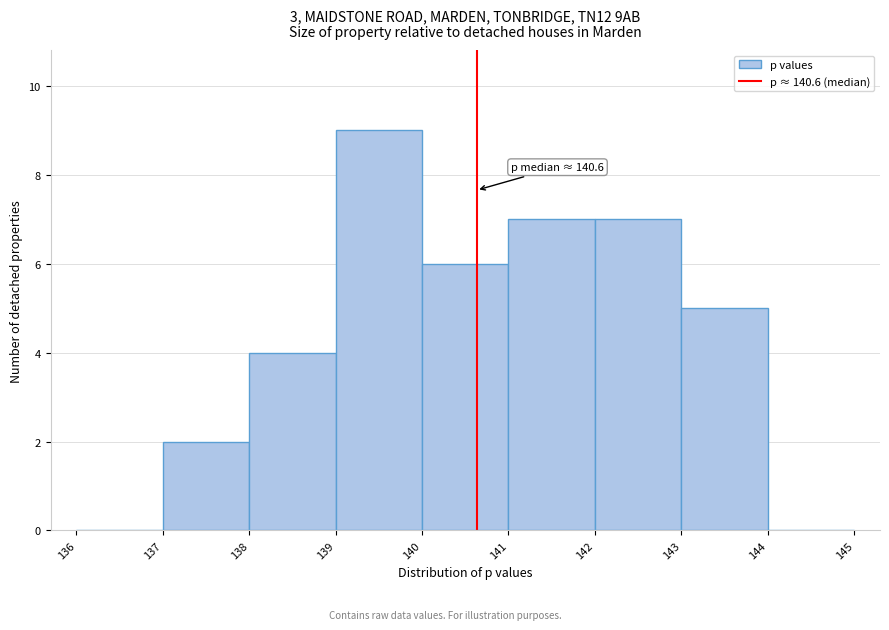

Over which range of the x-axis is the bar tallest?

139 to 140